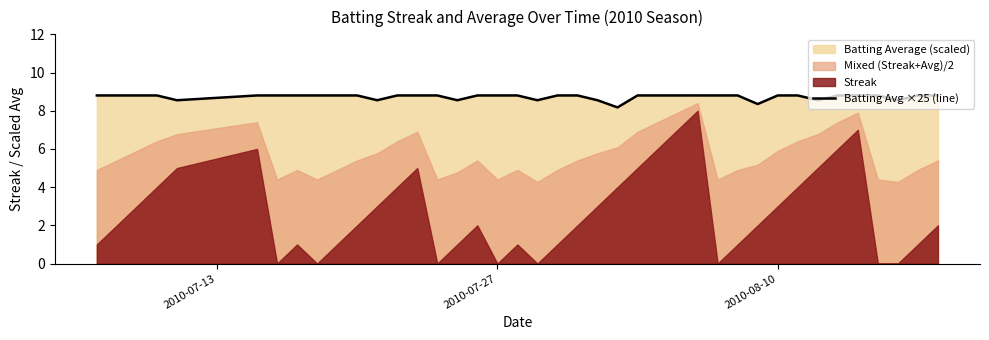

What is the difference between the maximum and minimum values?

0.6